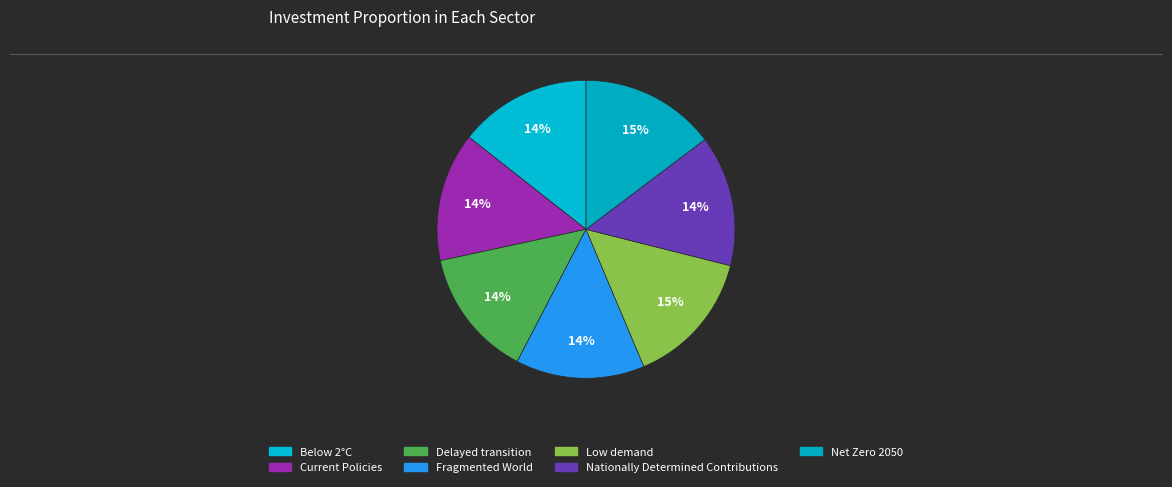

How many slices are in this pie chart?

7